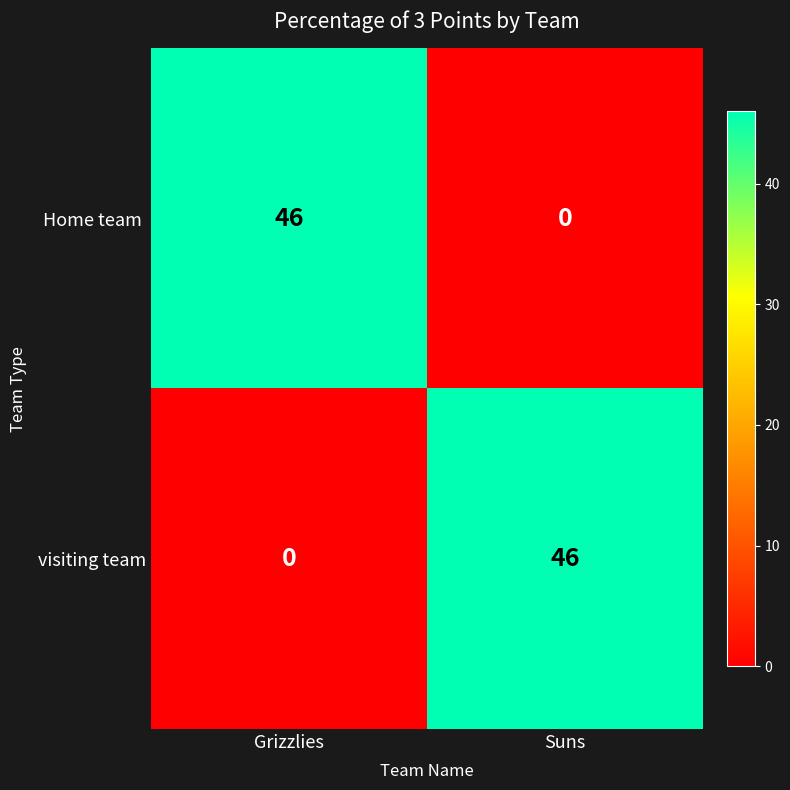

What is the greatest value displayed?

46